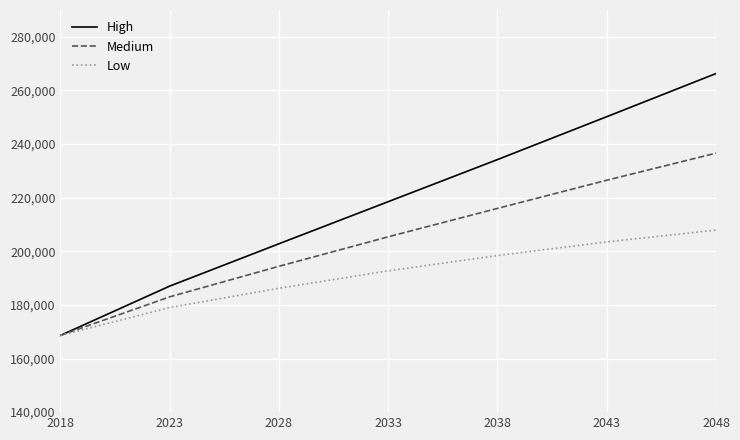

Count the Low values in the range 179000 to 203500.

5